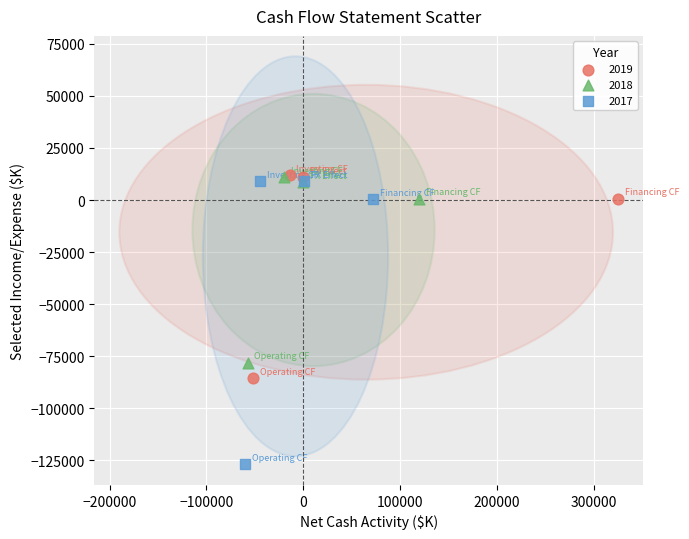

Which series reaches the minimum Y coordinate?

2017